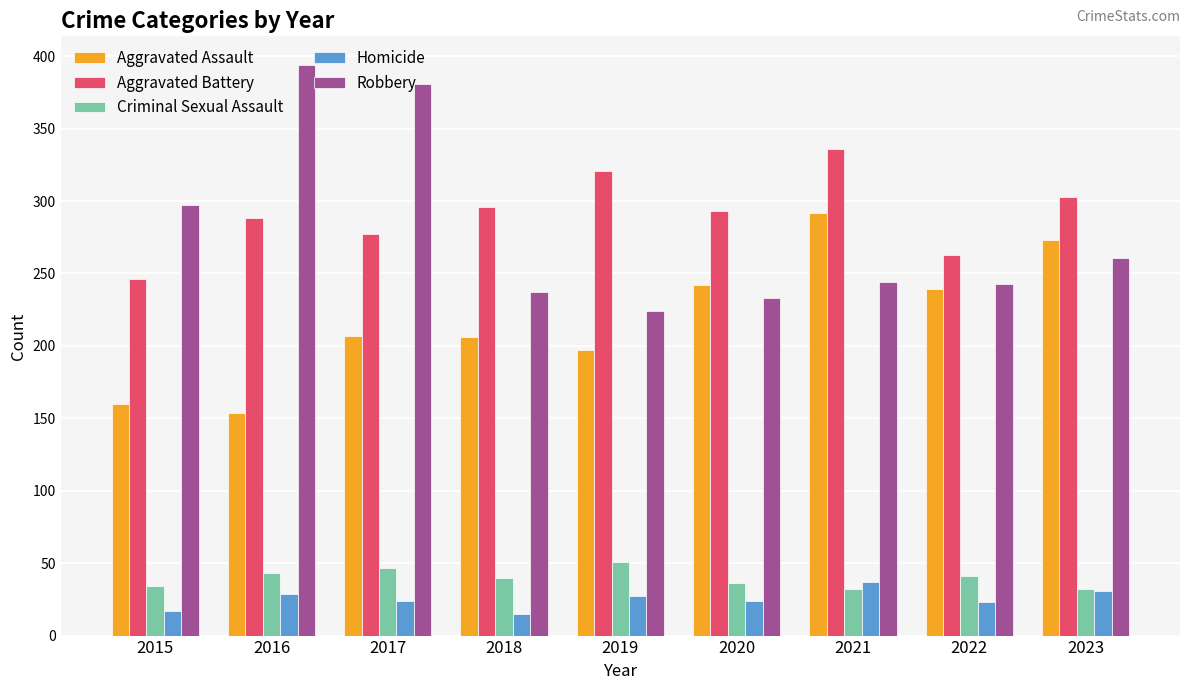

What is the total value across all series at 2021?

941